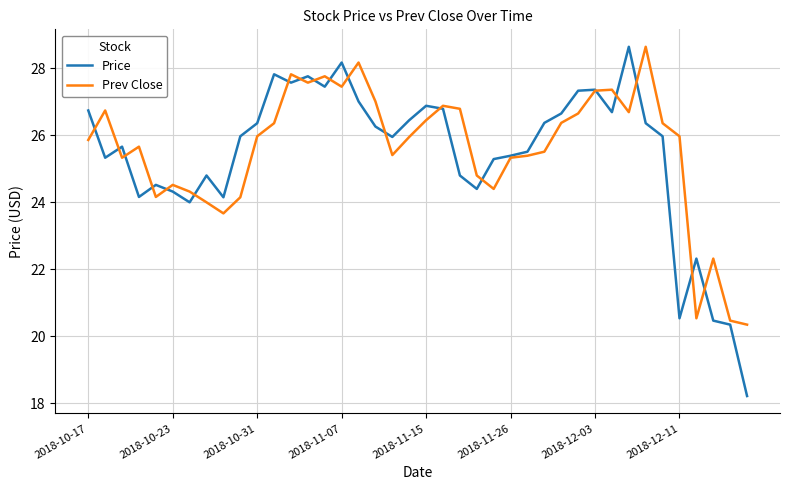

What is the lowest value of the Price series?

18.2